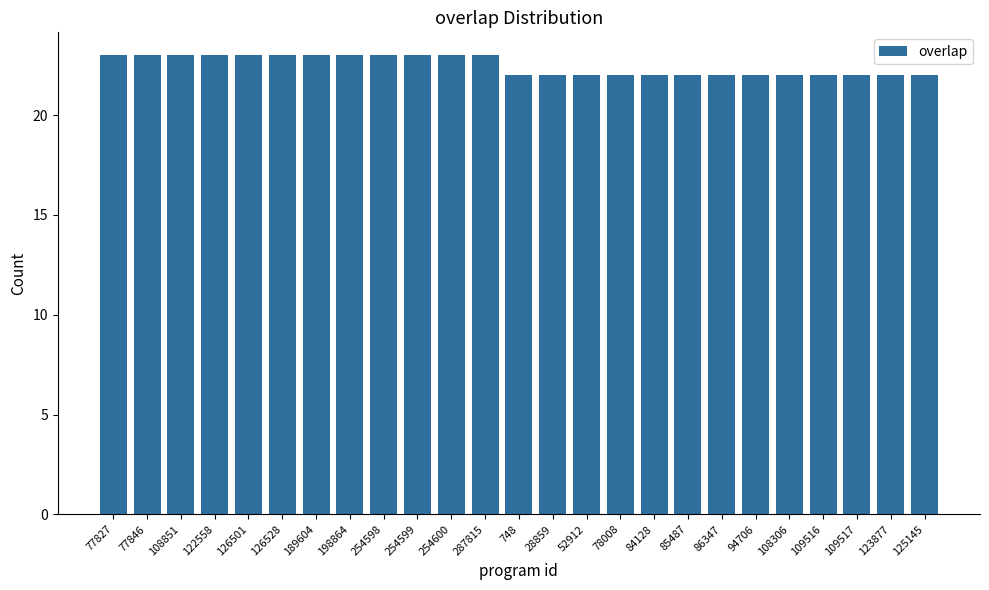

What is the average value?

22